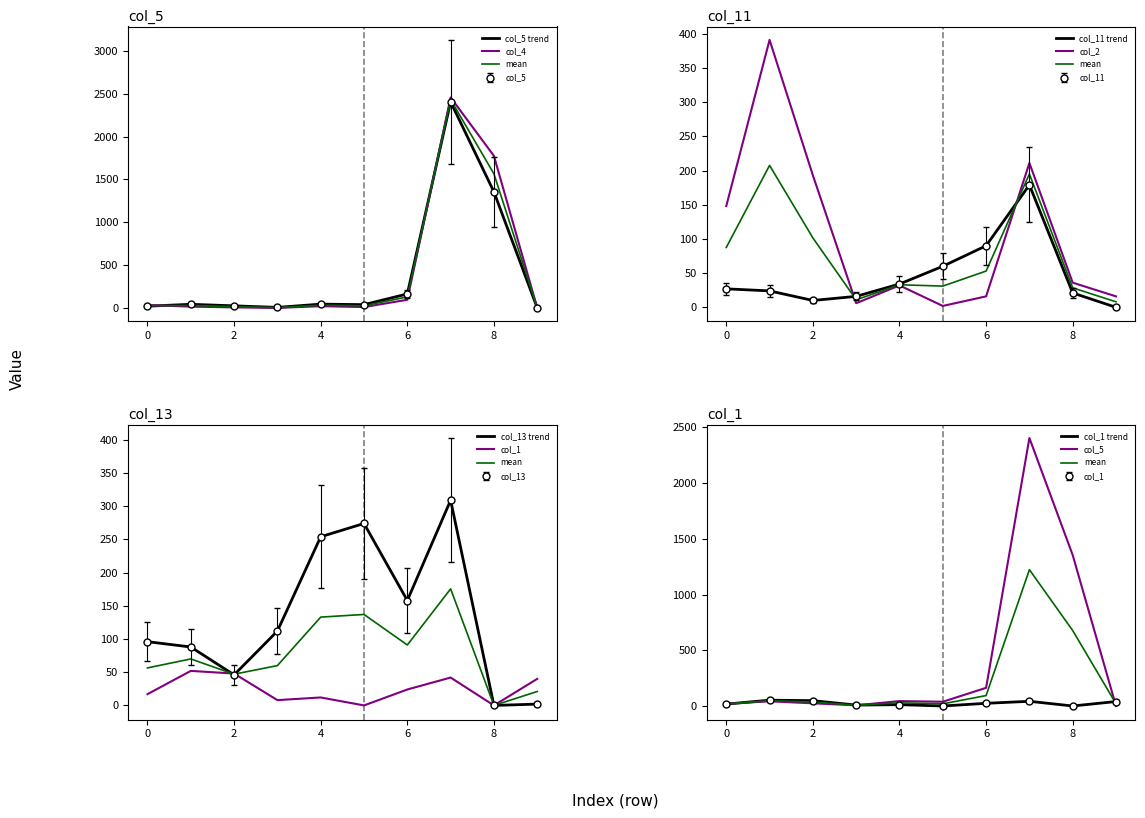

Reading left to right, transcribe all the data shown in this chart.

col_5: 0=20	1=42	2=24	3=6	4=44	5=38	6=163	7=2405	8=1354	9=0
col_11: 0=27	1=24	2=10	3=16	4=34	5=60	6=90	7=179	8=21	9=0
col_13: 0=96	1=88	2=46	3=112	4=254	5=274	6=158	7=309	8=0	9=2
col_1: 0=17	1=52	2=48	3=8	4=12	5=0	6=24	7=42	8=0	9=40
col_2: 0=148	1=391	2=193	3=6	4=32	5=2	6=16	7=211	8=36	9=16
col_4: 0=33	1=15	2=6	3=0	4=20	5=10	6=95	7=2456	8=1774	9=0